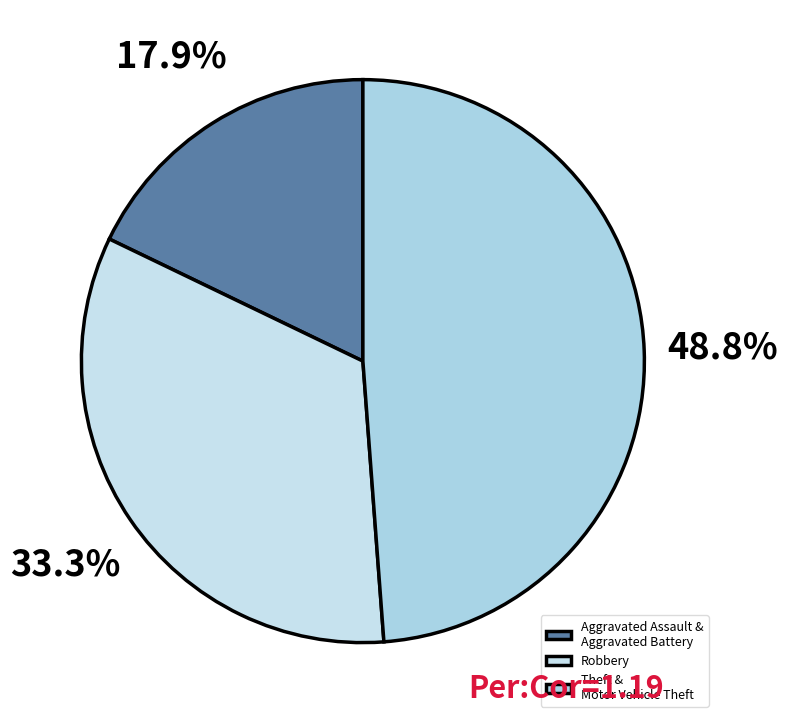

How many segments does this pie chart have?

3